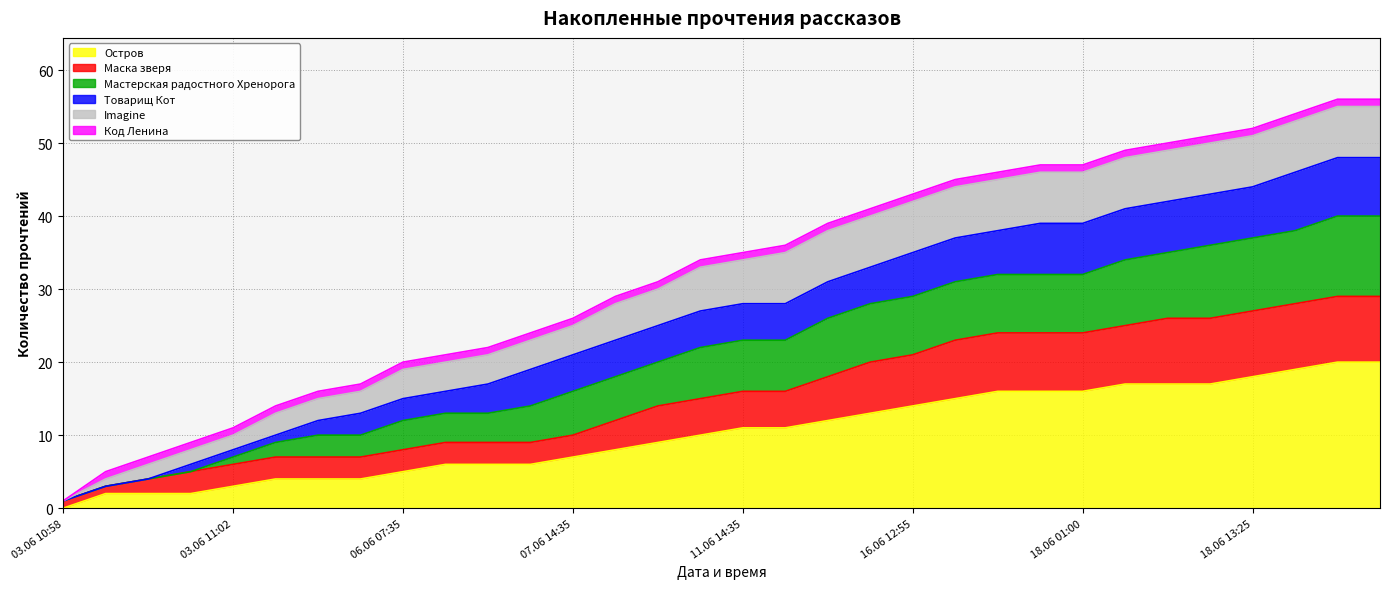

What is the value of the Мастерская радостного Хренорога point at the 1st from the left?

1